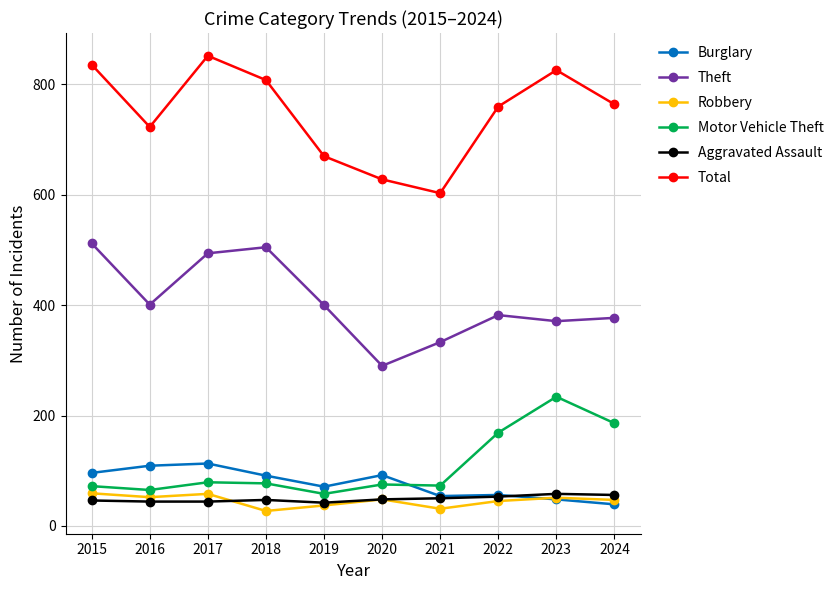

True or false: Burglary and Total intersect in this chart.

False